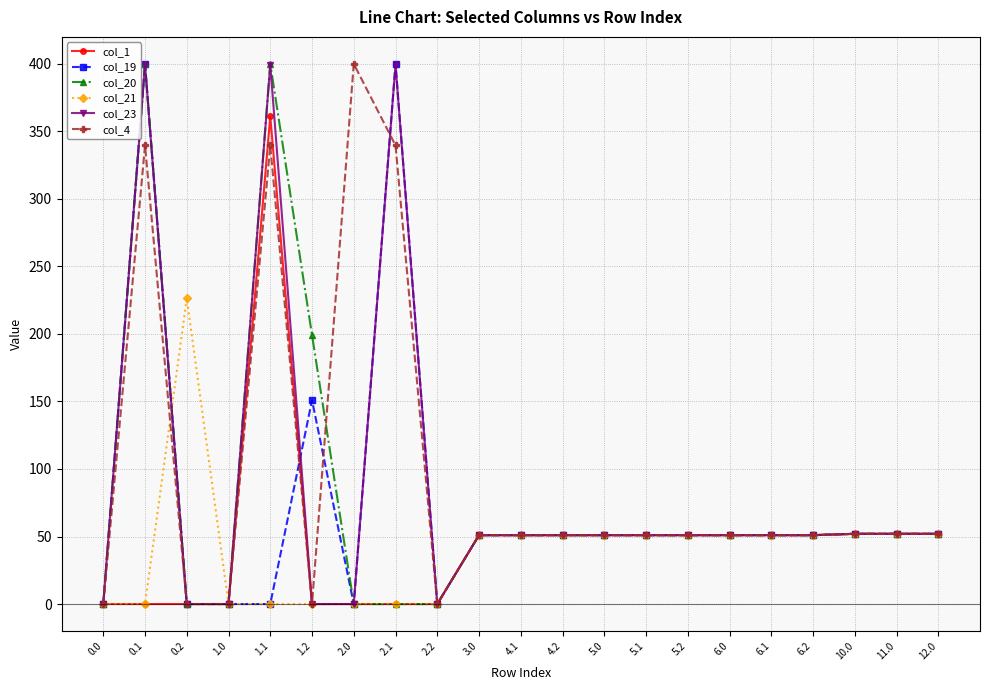

What are all the series names shown in the legend?

col_1, col_19, col_20, col_21, col_23, col_4